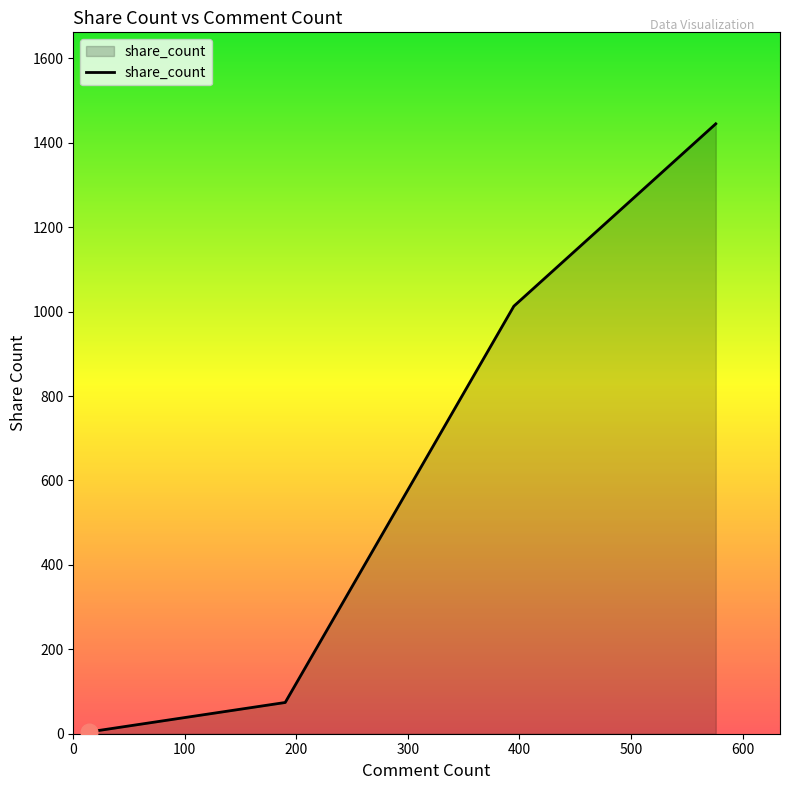

True or false: there are more than 0 points higher than both neighbors.

False